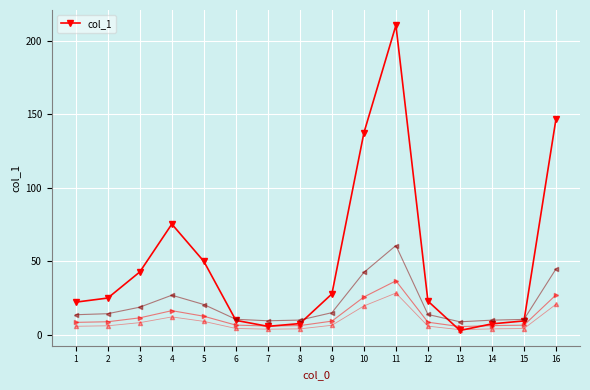

Which category has the lowest value across all series?

13